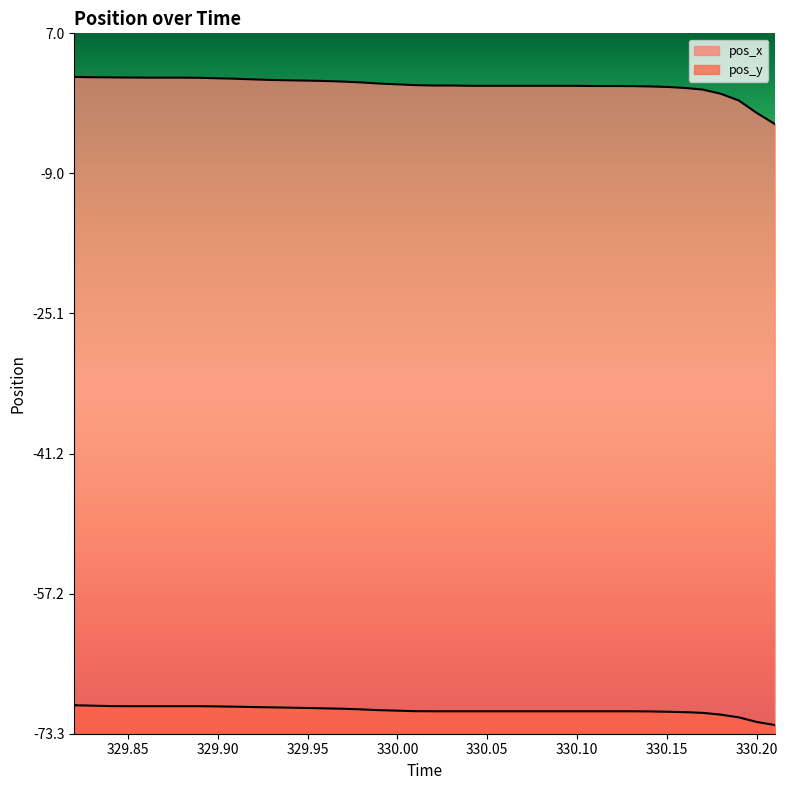

What is the difference between the maximum and minimum values in the pos_y series?

2.3